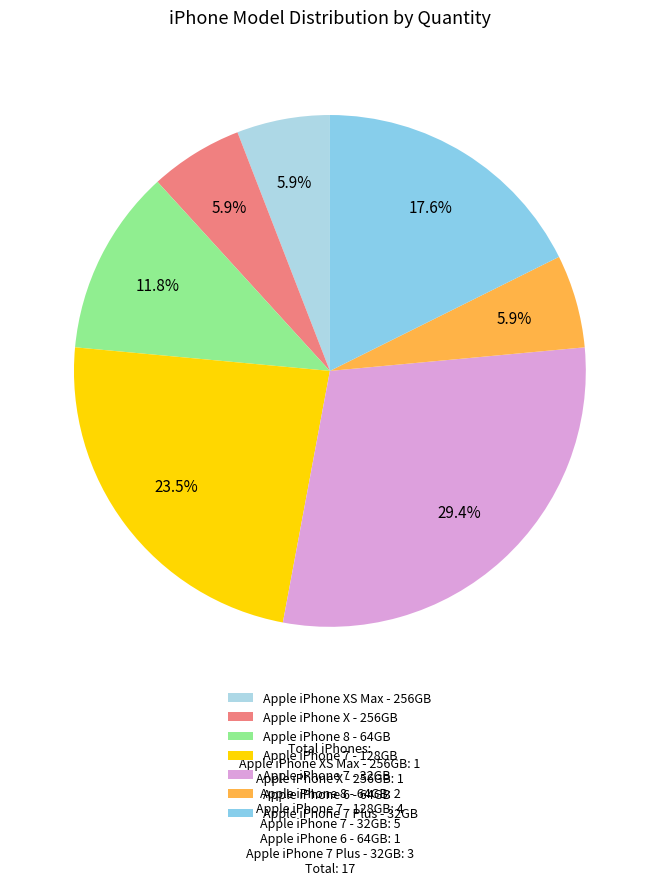

To the nearest percent, what portion does Apple iPhone 6 - 64GB represent?

6%